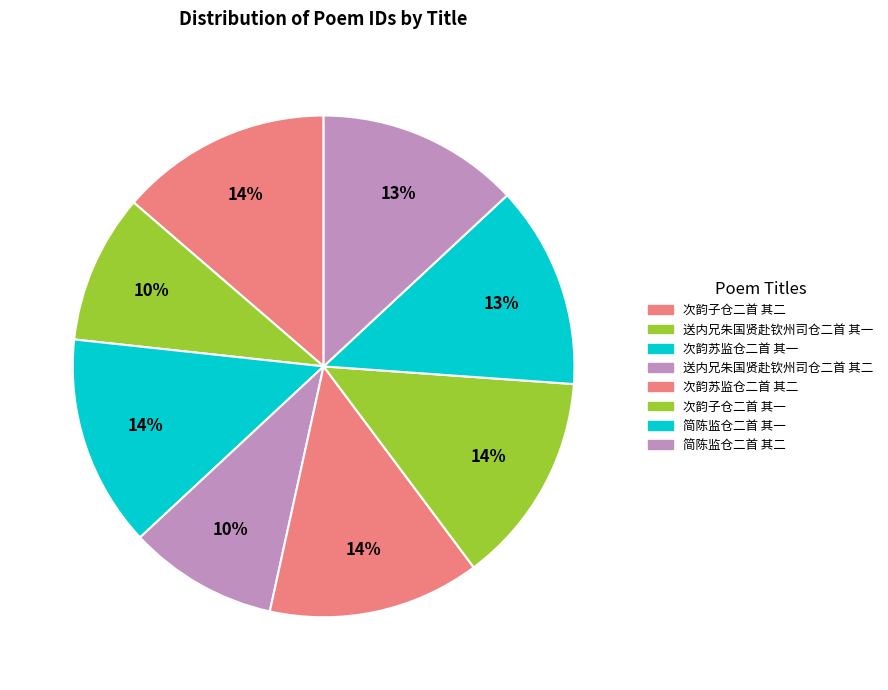

Rank the categories by value from lowest to highest.

送内兄朱国贤赴钦州司仓二首 其一, 送内兄朱国贤赴钦州司仓二首 其二, 简陈监仓二首 其二, 简陈监仓二首 其一, 次韵苏监仓二首 其二, 次韵苏监仓二首 其一, 次韵子仓二首 其二, 次韵子仓二首 其一